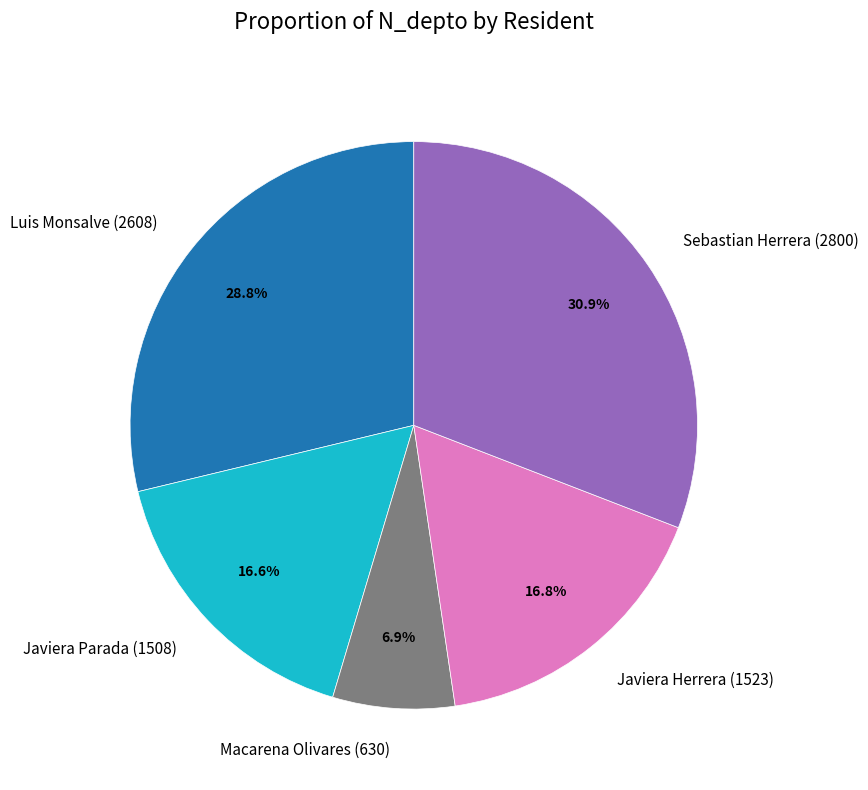

What is the ratio of the value at Javiera Herrera (1523) to the value at Macarena Olivares (630)?

2.4